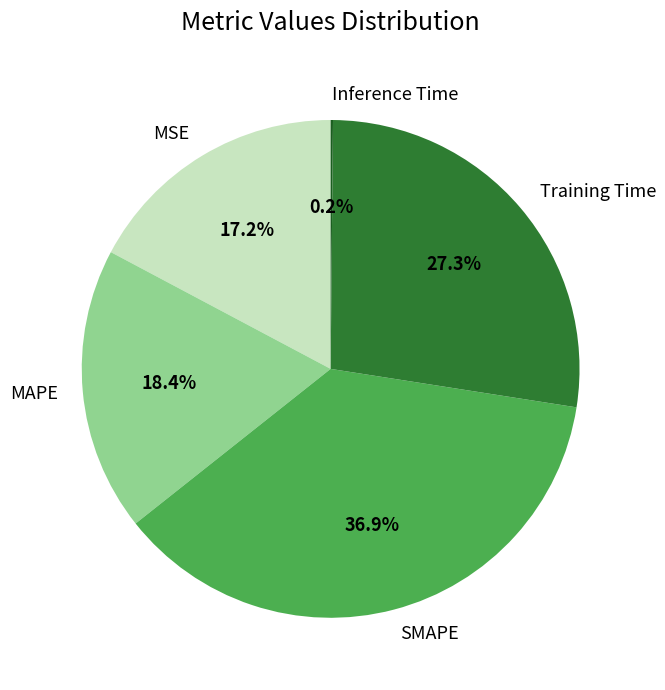

What is the total percentage of MSE and Training Time?

44.5%